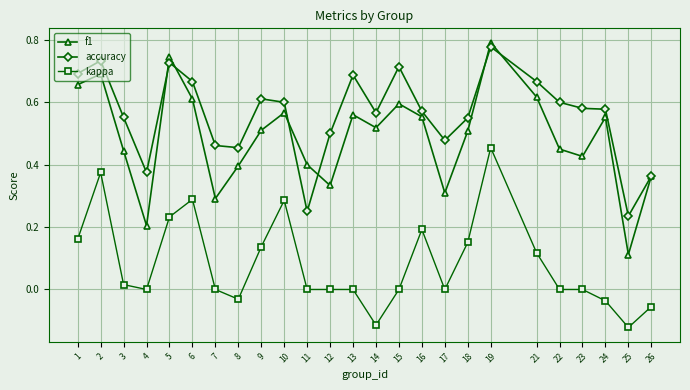

What are all the series names shown in the legend?

f1, accuracy, kappa